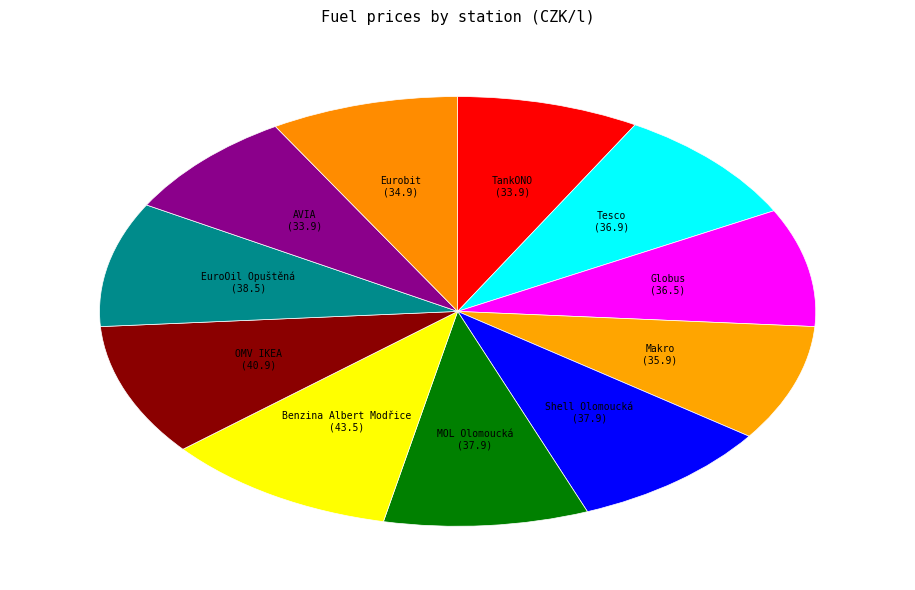

Combined, do MOL Olomoucká (37.9) and Eurobit (34.9) account for over 50%?

No